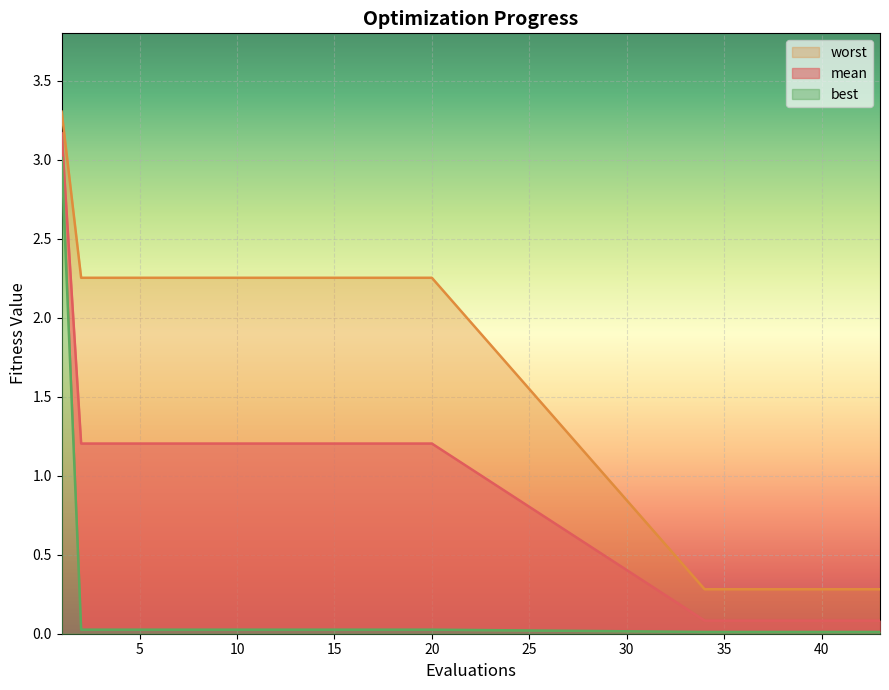

Which series has the widest spread of values?

mean